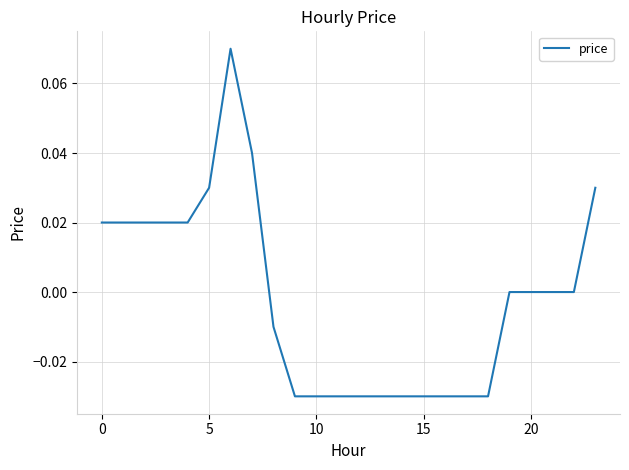

Does the chart have visible grid lines?

Yes